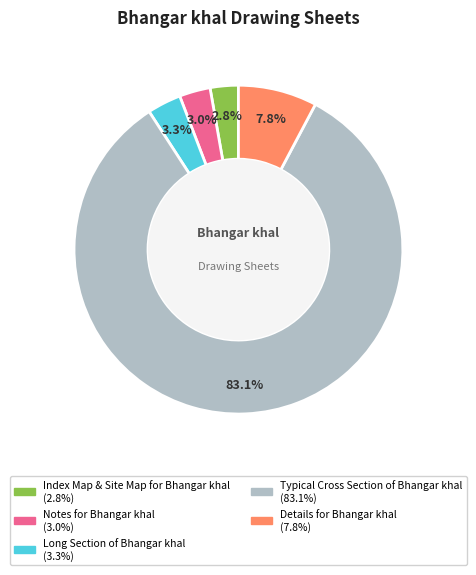

How many segments does this pie chart have?

5